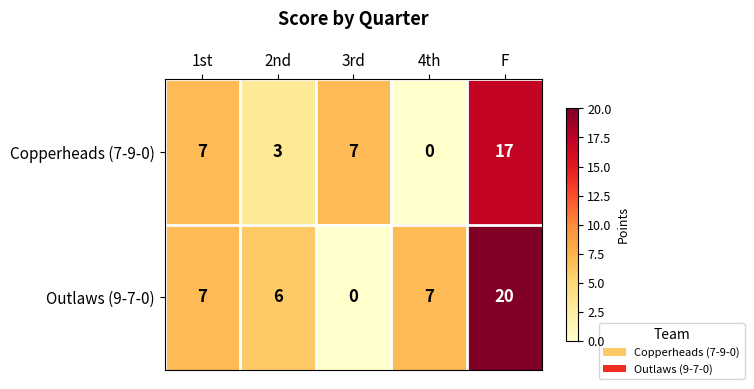

Which category has the lowest value in the Outlaws (9-7-0) series?

3rd